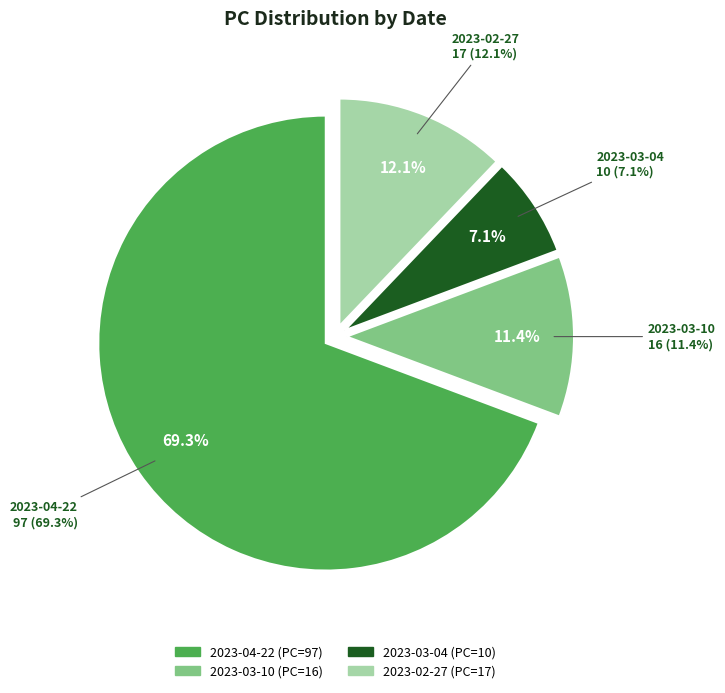

How many segments does this pie chart have?

4